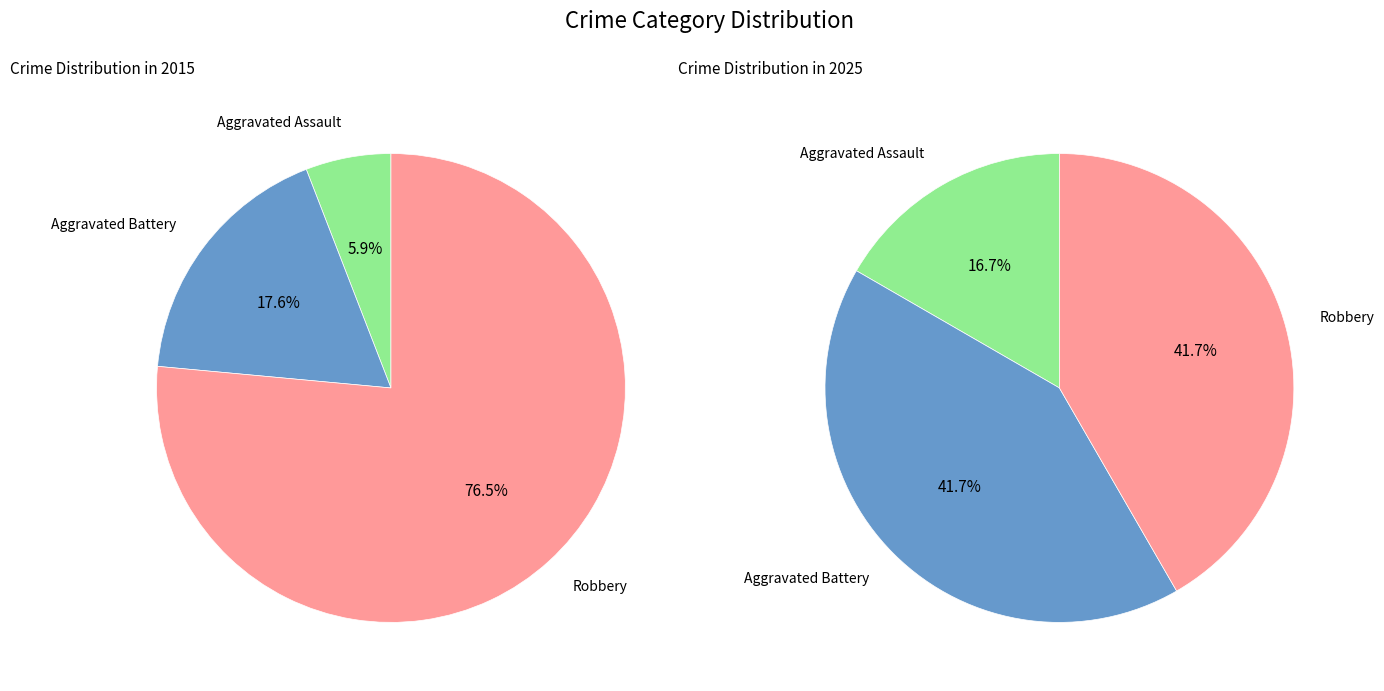

Rank the series by their average value, from lowest to highest.

values_2025, values_2015